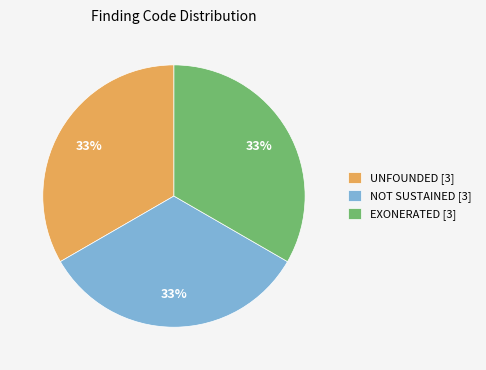

To the nearest percent, what percentage of the pie is NOT SUSTAINED [3]?

33%